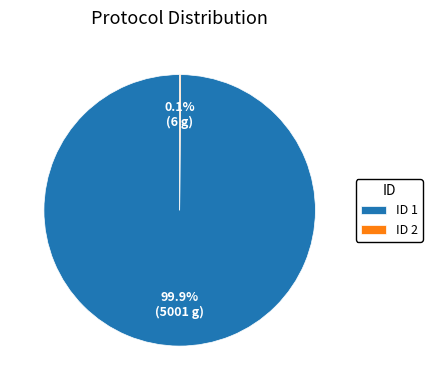

To the nearest percent, what is the average slice percentage?

50%